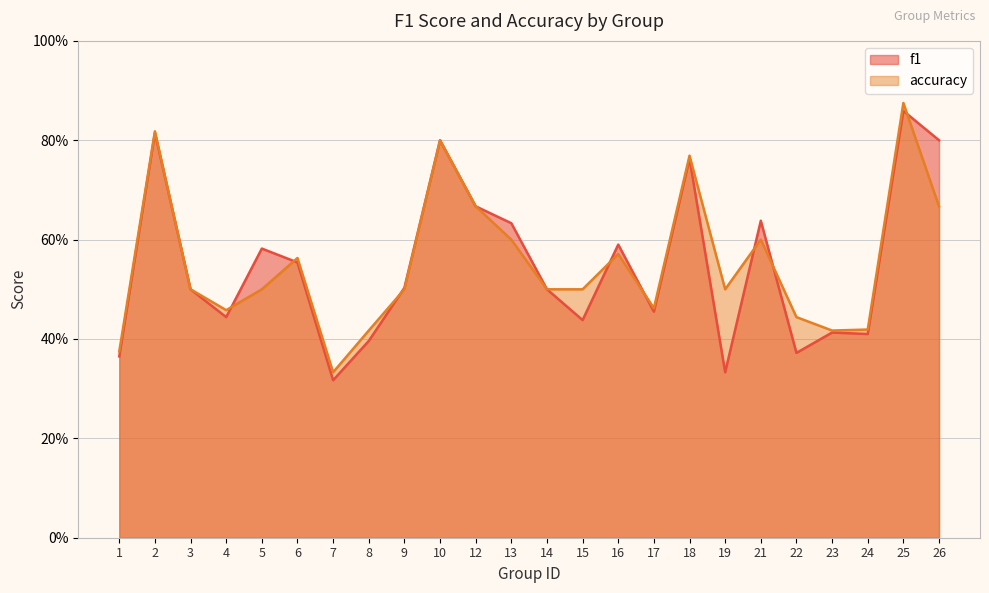

Between 22 and 10, which is larger?

10